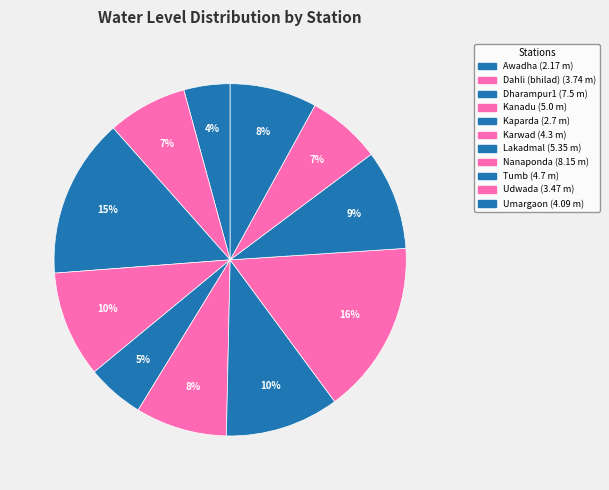

How many slices are in this pie chart?

11